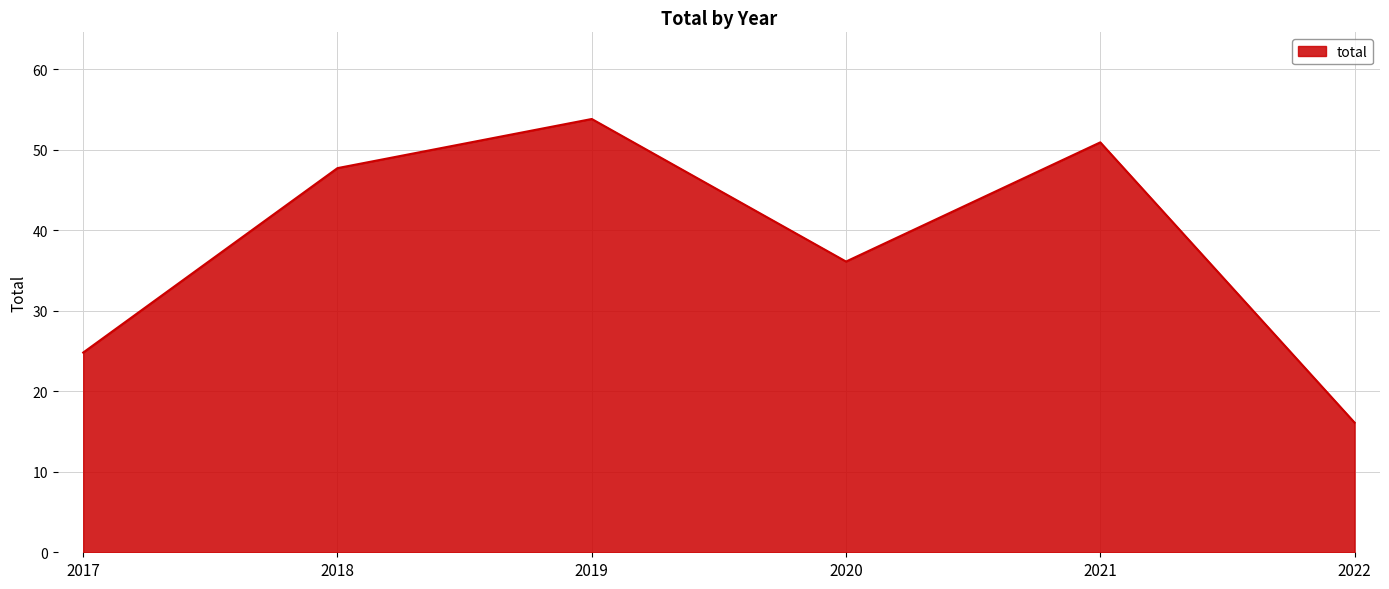

What is the change in value from 2017 to 2019?

+29.0